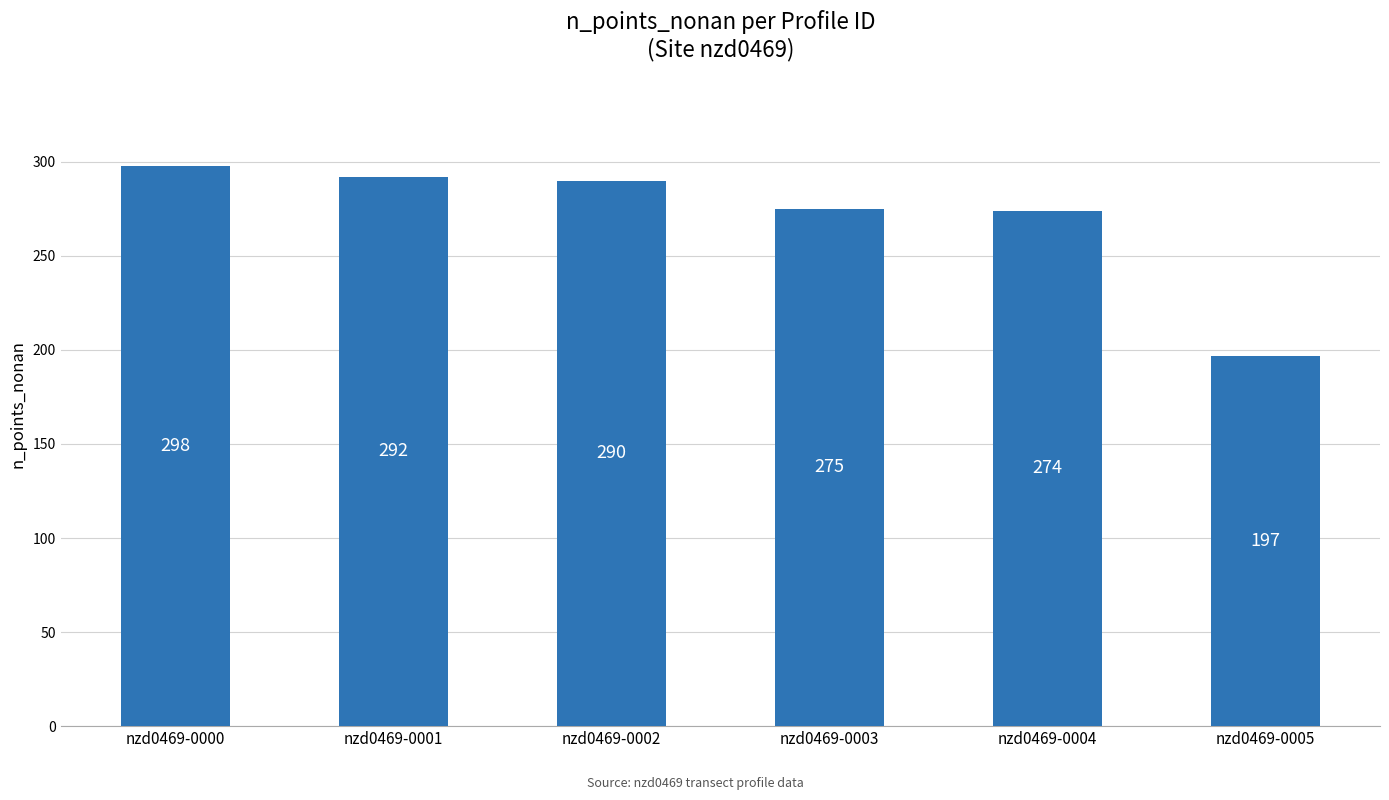

What is the value of the 3rd bar from the left?

290